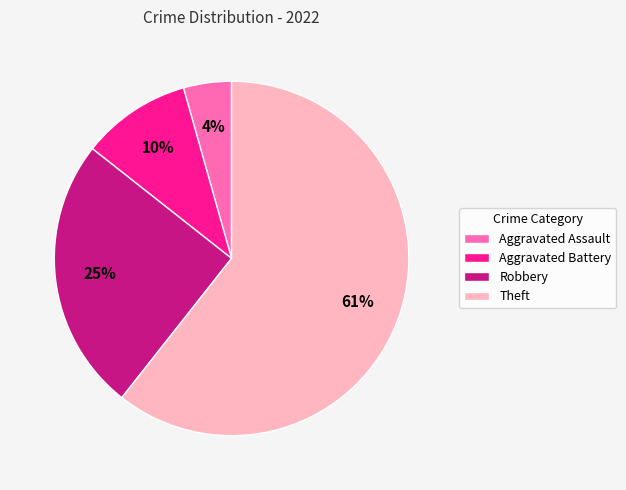

To the nearest percent, what is the combined percentage of Aggravated Battery and Robbery?

35%